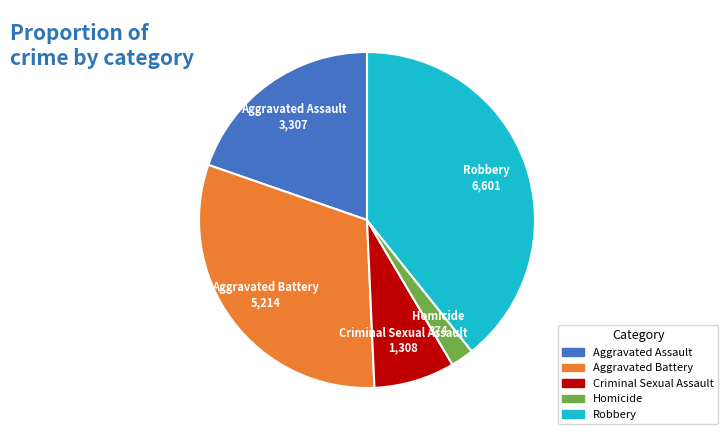

The Aggravated Battery slice represents 16% of the pie. True or false?

False